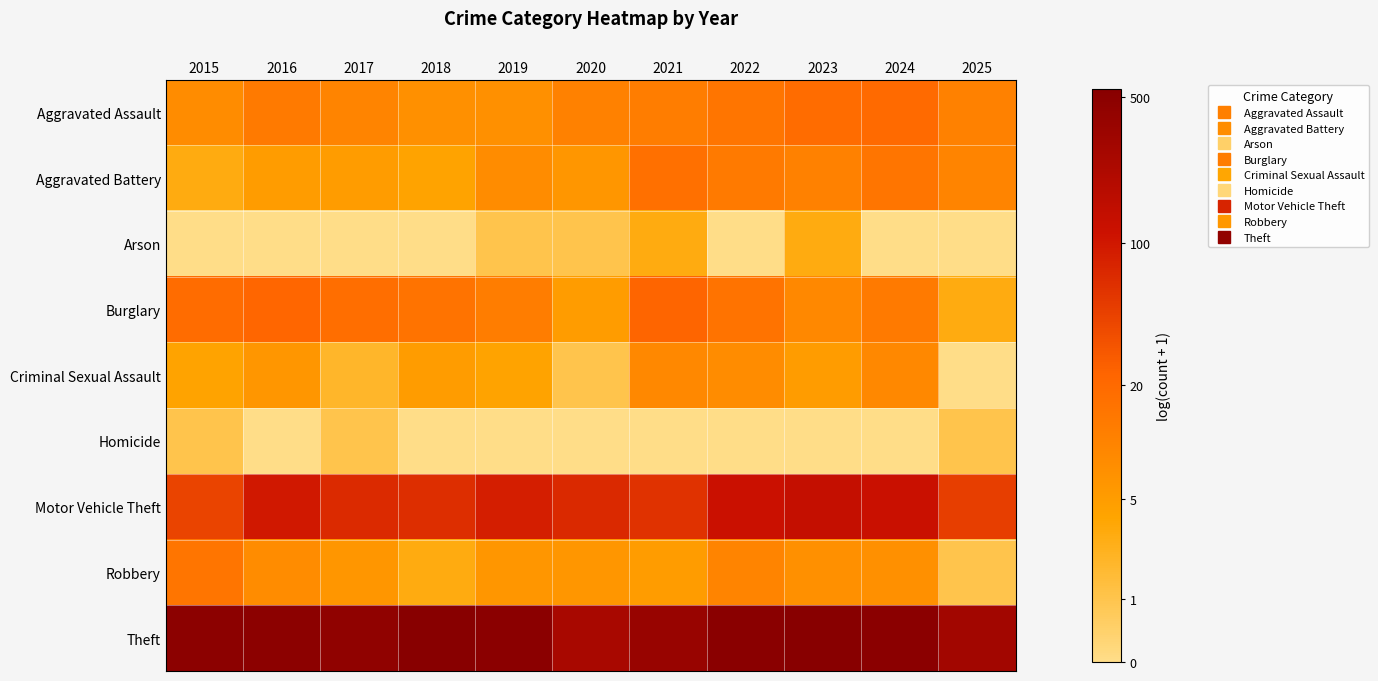

Reading left to right, transcribe all the data shown in this chart.

Aggravated Assault: 2015=2.2	2016=2.6	2017=2.4	2018=2.1	2019=2.1	2020=2.5	2021=2.6	2022=2.8	2023=3.0	2024=3.0	2025=2.5
Aggravated Battery: 2015=1.4	2016=1.8	2017=1.8	2018=1.6	2019=2.2	2020=1.9	2021=2.9	2022=2.6	2023=2.5	2024=2.8	2025=2.4
Arson: 2015=0.0	2016=0.0	2017=0.0	2018=0.0	2019=0.7	2020=0.7	2021=1.4	2022=0.0	2023=1.4	2024=0.0	2025=0.0
Burglary: 2015=3.0	2016=3.1	2017=2.9	2018=2.8	2019=2.6	2020=1.8	2021=3.2	2022=2.8	2023=2.3	2024=2.6	2025=1.4
Criminal Sexual Assault: 2015=1.6	2016=1.9	2017=1.1	2018=1.8	2019=1.6	2020=0.7	2021=2.3	2022=2.2	2023=1.8	2024=2.3	2025=0.0
Homicide: 2015=0.7	2016=0.0	2017=0.7	2018=0.0	2019=0.0	2020=0.0	2021=0.0	2022=0.0	2023=0.0	2024=0.0	2025=0.7
Motor Vehicle Theft: 2015=3.8	2016=4.6	2017=4.2	2018=4.2	2019=4.5	2020=4.3	2021=4.1	2022=4.8	2023=4.9	2024=4.8	2025=3.9
Robbery: 2015=2.8	2016=2.2	2017=1.9	2018=1.4	2019=1.9	2020=1.9	2021=1.8	2022=2.4	2023=2.1	2024=2.1	2025=0.7
Theft: 2015=6.2	2016=6.2	2017=6.1	2018=6.3	2019=6.2	2020=5.6	2021=5.9	2022=6.3	2023=6.3	2024=6.2	2025=5.7